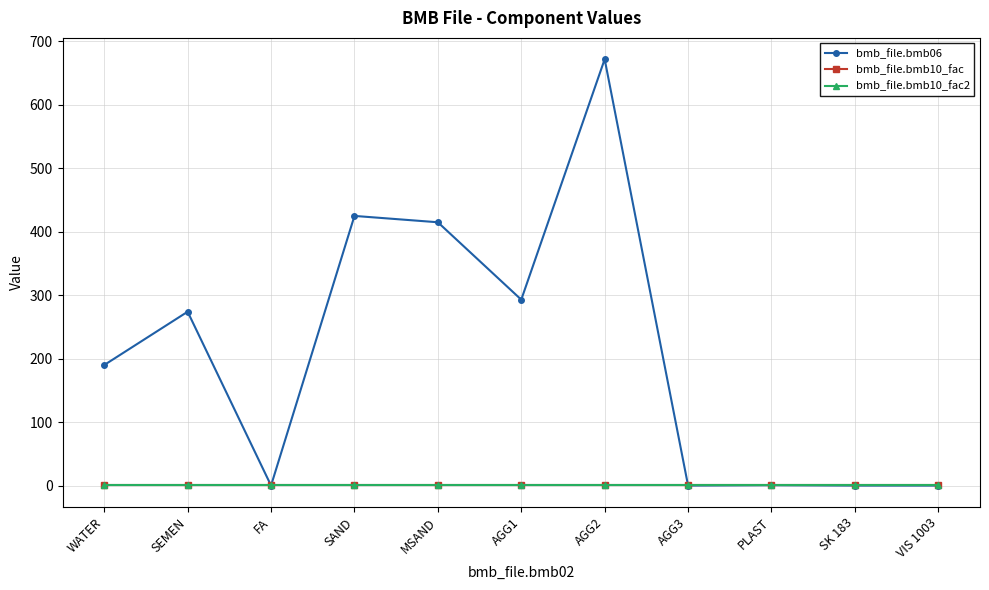

Is this an area chart (filled region under the line)?

No